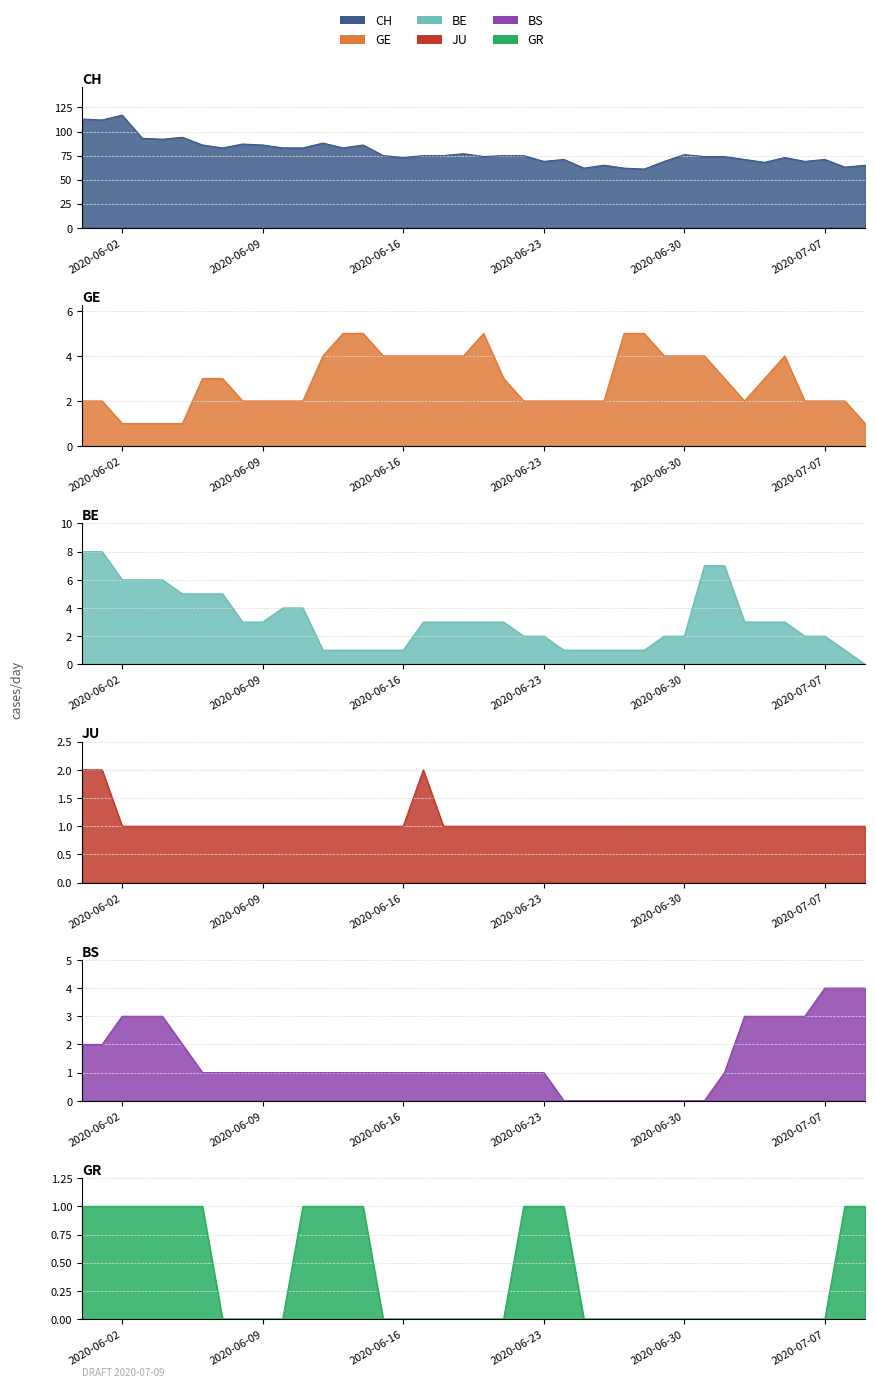

True or false: GE and GR intersect in this chart.

False